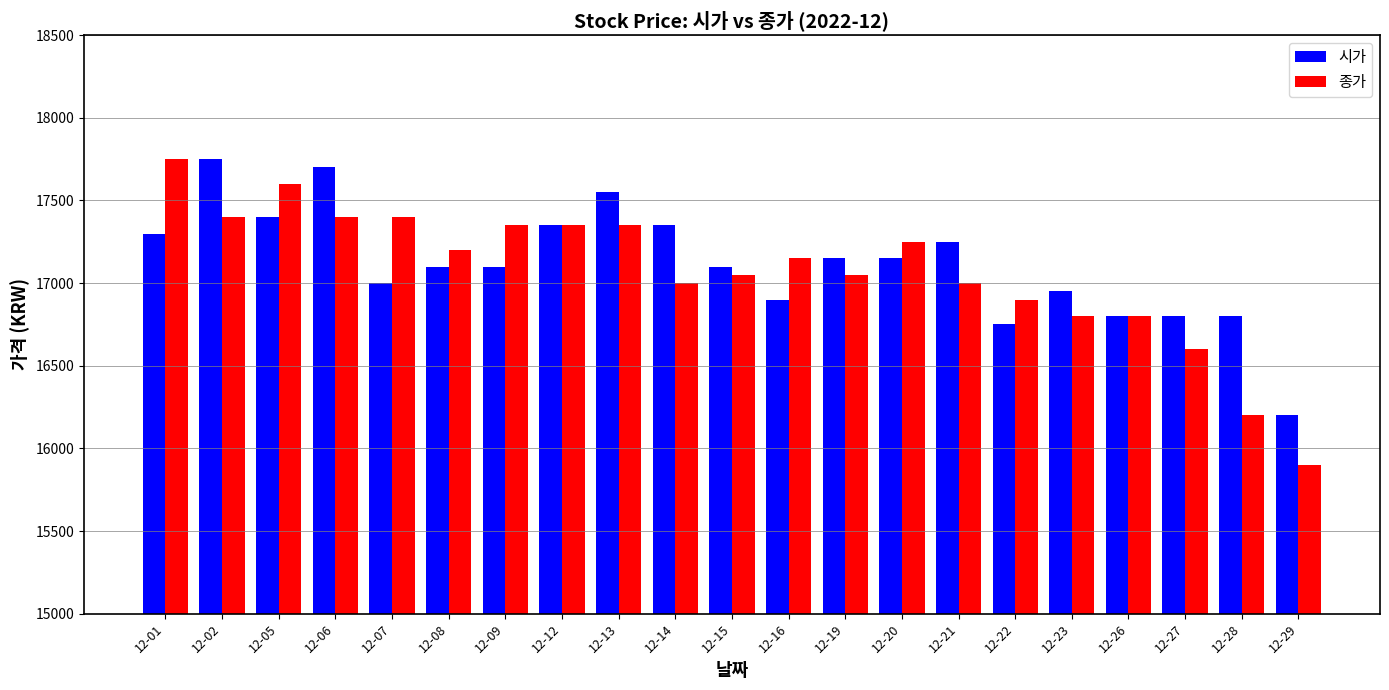

At how many categories does at least one series exceed 17328?

9